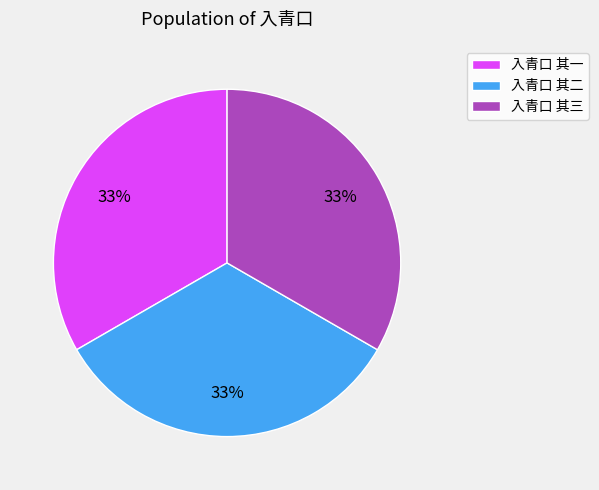

How many slices are in this pie chart?

3